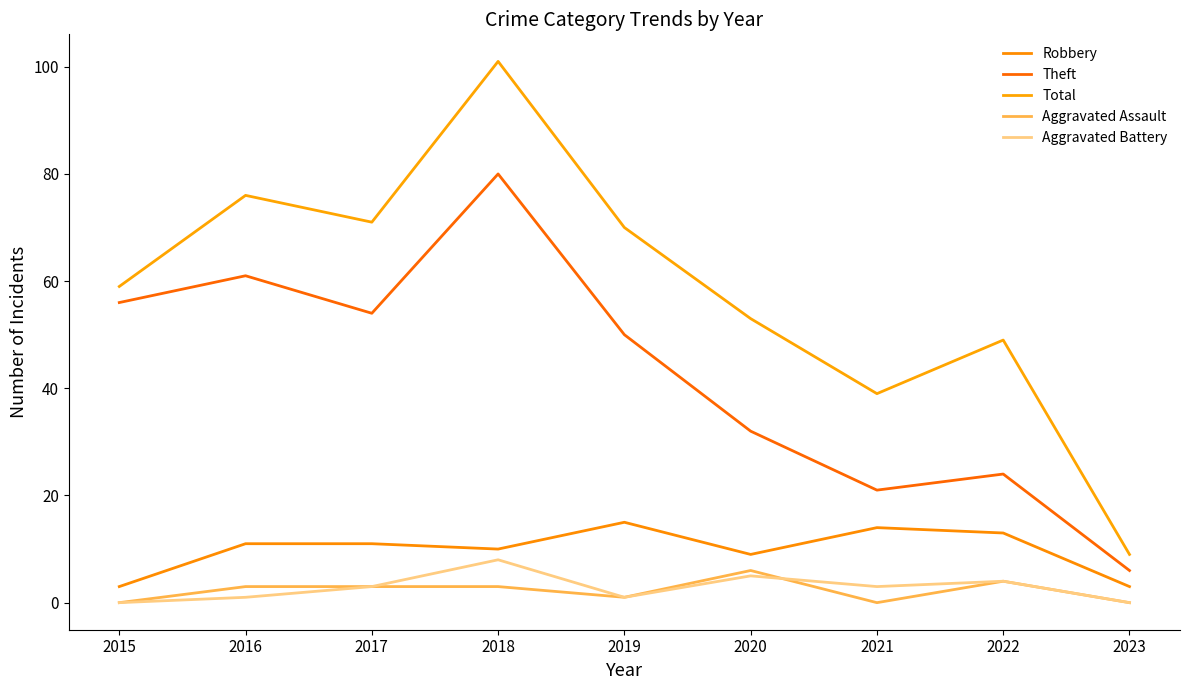

Reading left to right, list all the values displayed in this chart.

Robbery: 3	11	11	10	15	9	14	13	3
Theft: 56	61	54	80	50	32	21	24	6
Total: 59	76	71	101	70	53	39	49	9
Aggravated Assault: 0	3	3	3	1	6	0	4	0
Aggravated Battery: 0	1	3	8	1	5	3	4	0